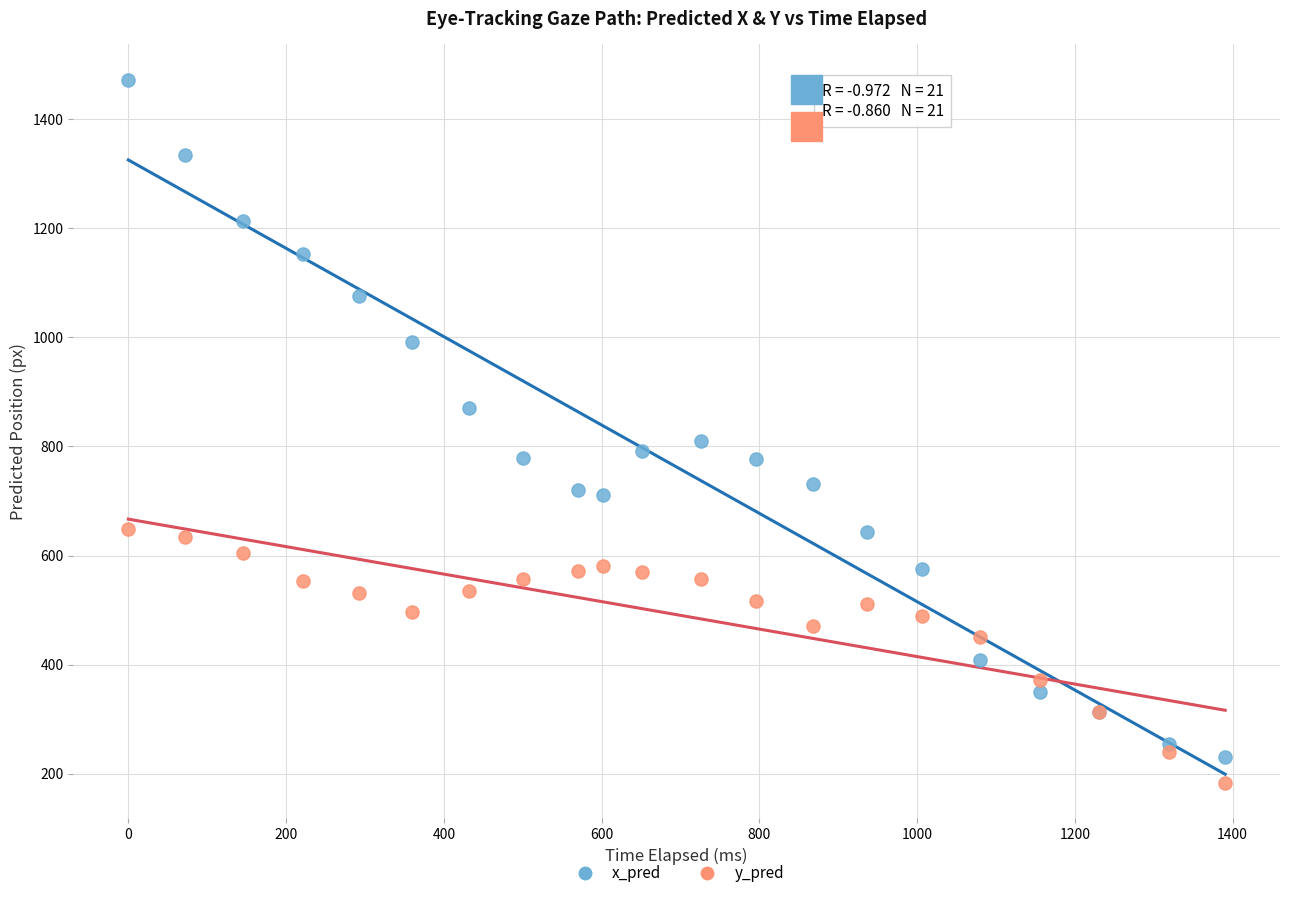

Which series contains the highest Y value?

x_pred